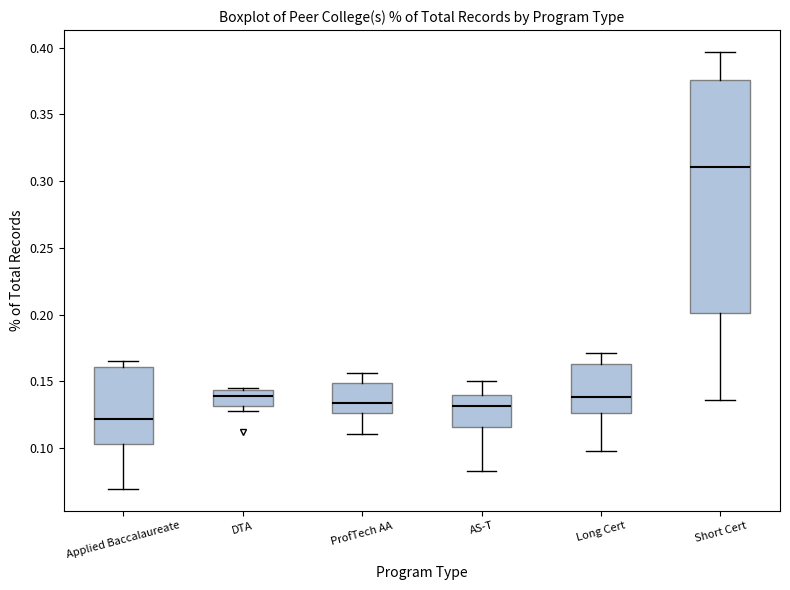

Comparing the boxes themselves (not the whiskers), which one is the tallest?

Short Cert